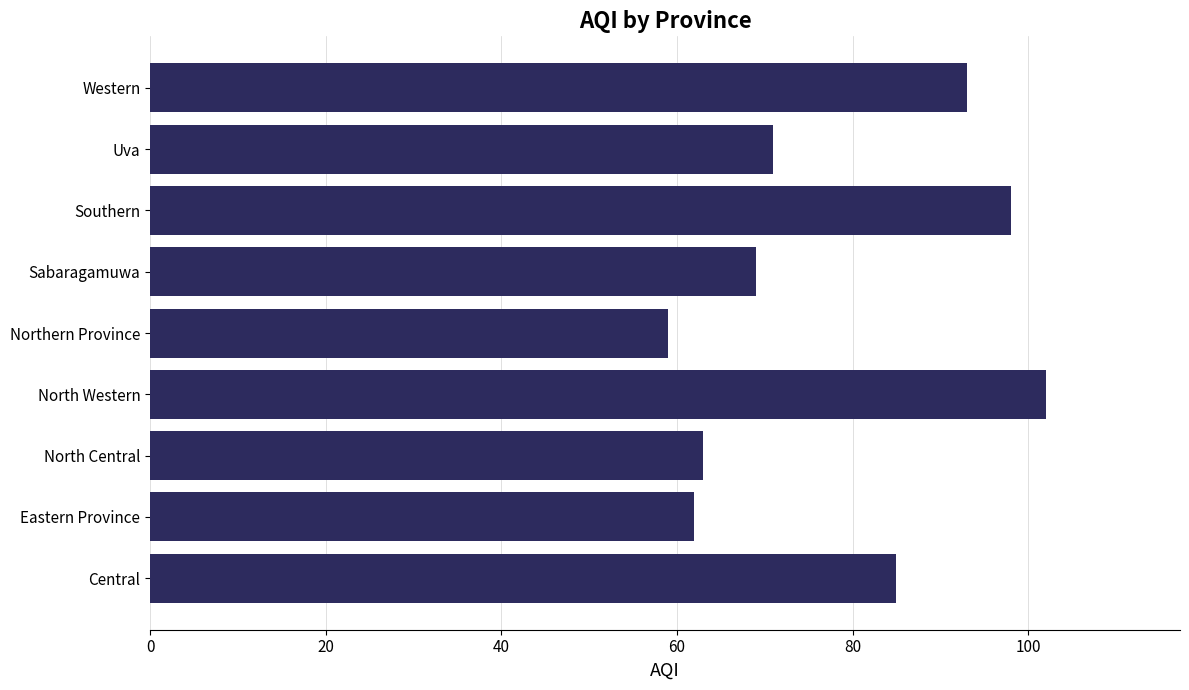

Reading bottom to top, list all the values displayed in this chart.

85	62	63	102	59	69	98	71	93